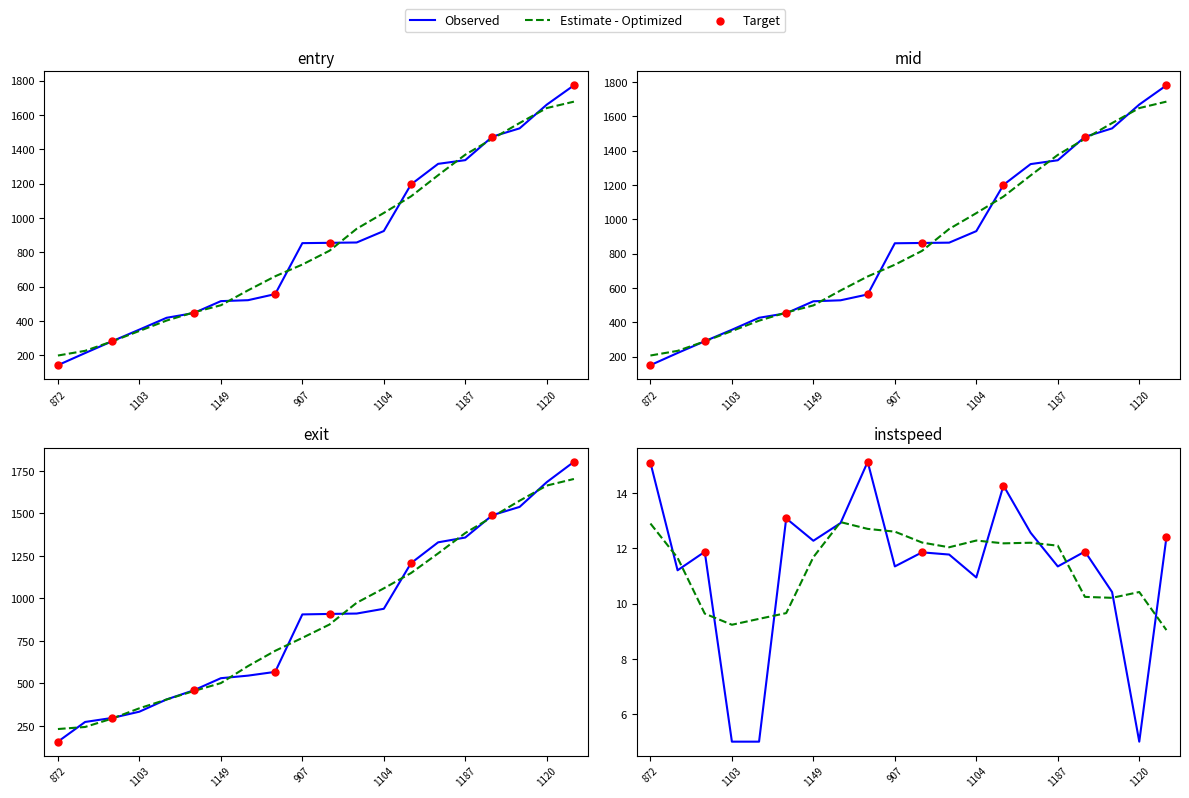

Which series contains the lowest Y value?

instspeed